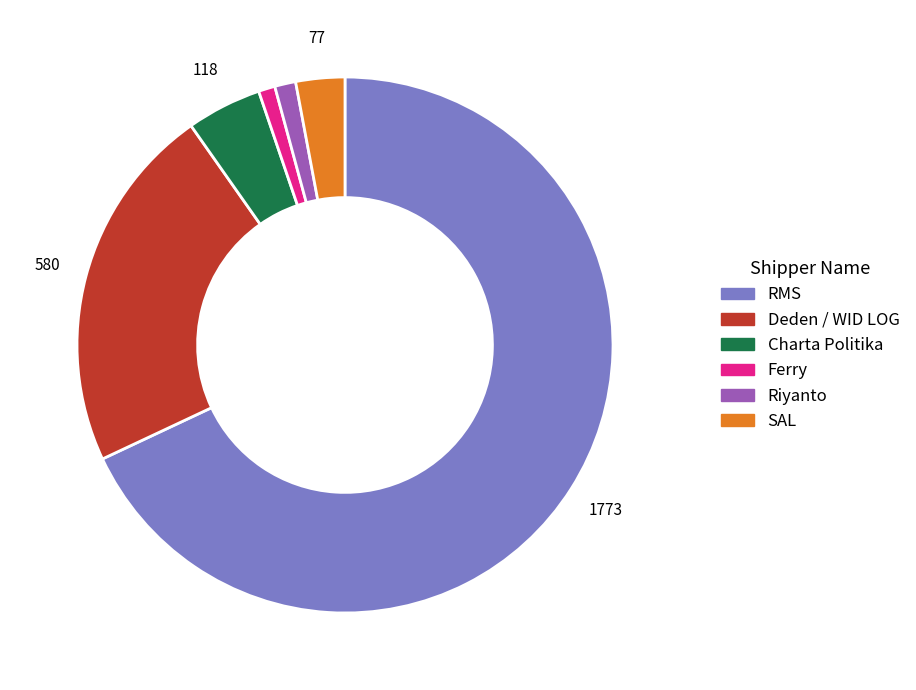

Is it true that Ferry is 1% of the pie?

True